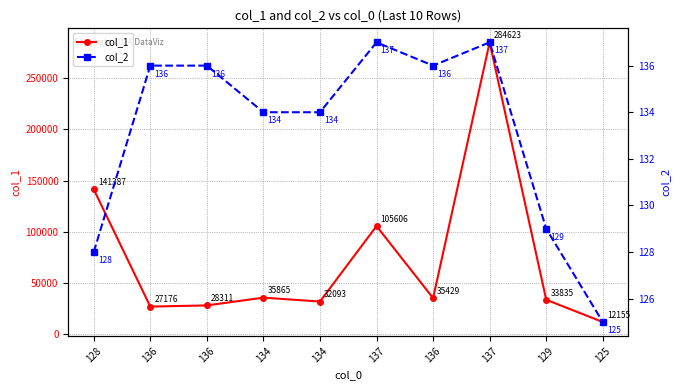

How many series are shown in this chart?

2